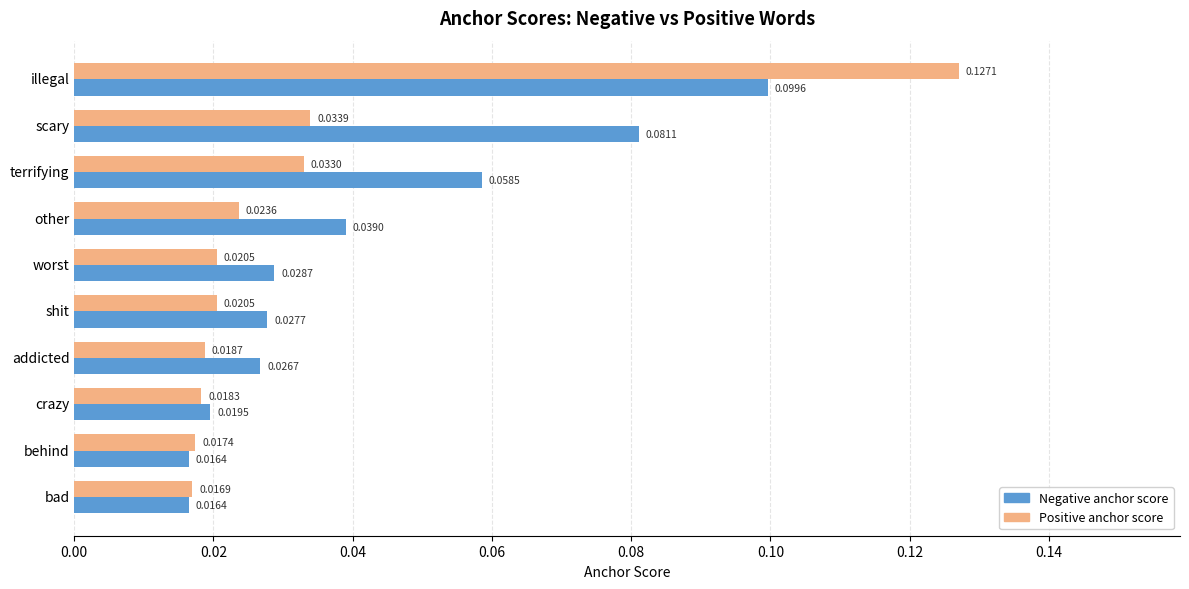

At which category is the sum across all series the highest?

illegal